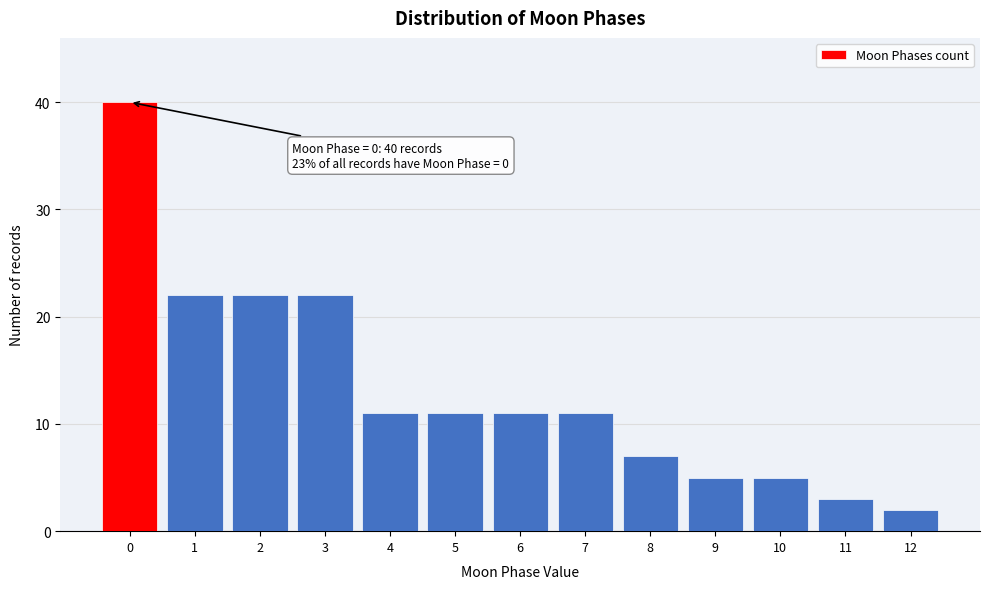

Reading left to right, transcribe all the data shown in this chart.

40	22	22	22	11	11	11	11	7	5	5	3	2